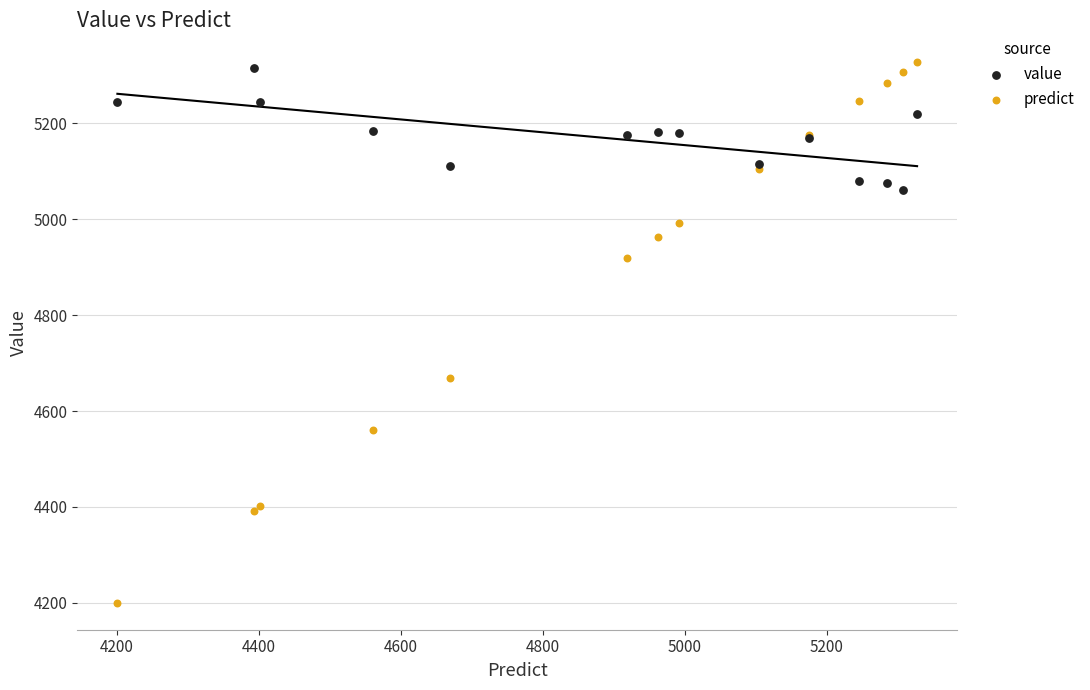

Which series has the widest spread of Y values?

predict